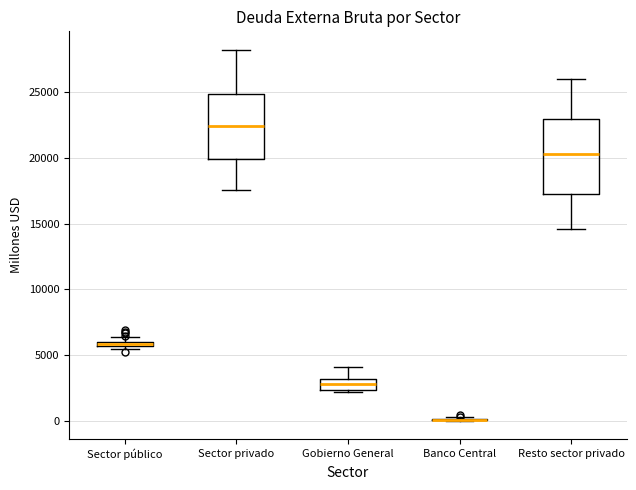

Comparing the boxes themselves (not the whiskers), which one is the tallest?

Resto sector privado